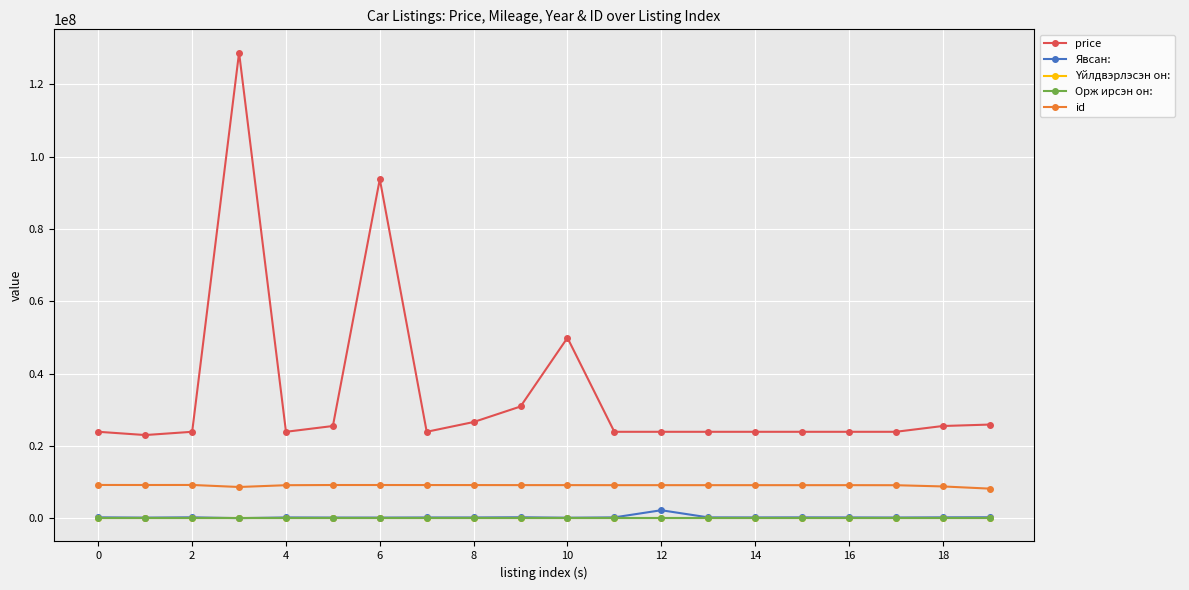

True or false: Явсан: and id cross at least once.

False